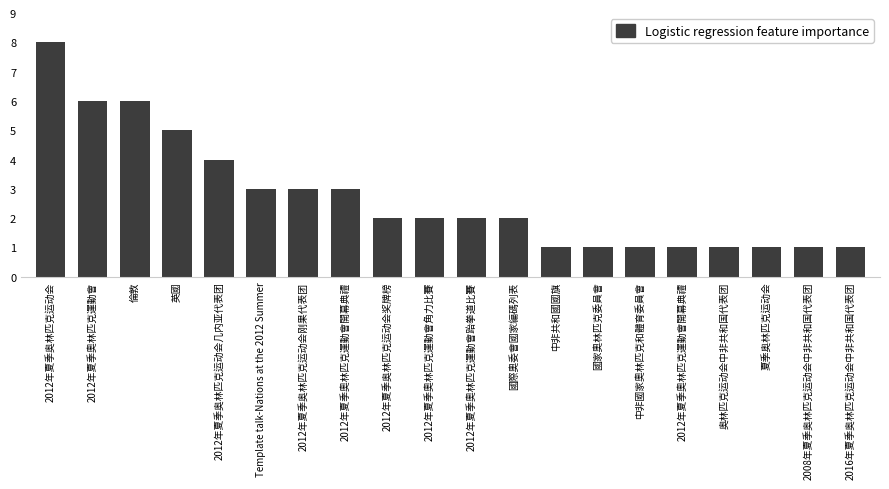

What is the smallest value displayed?

1